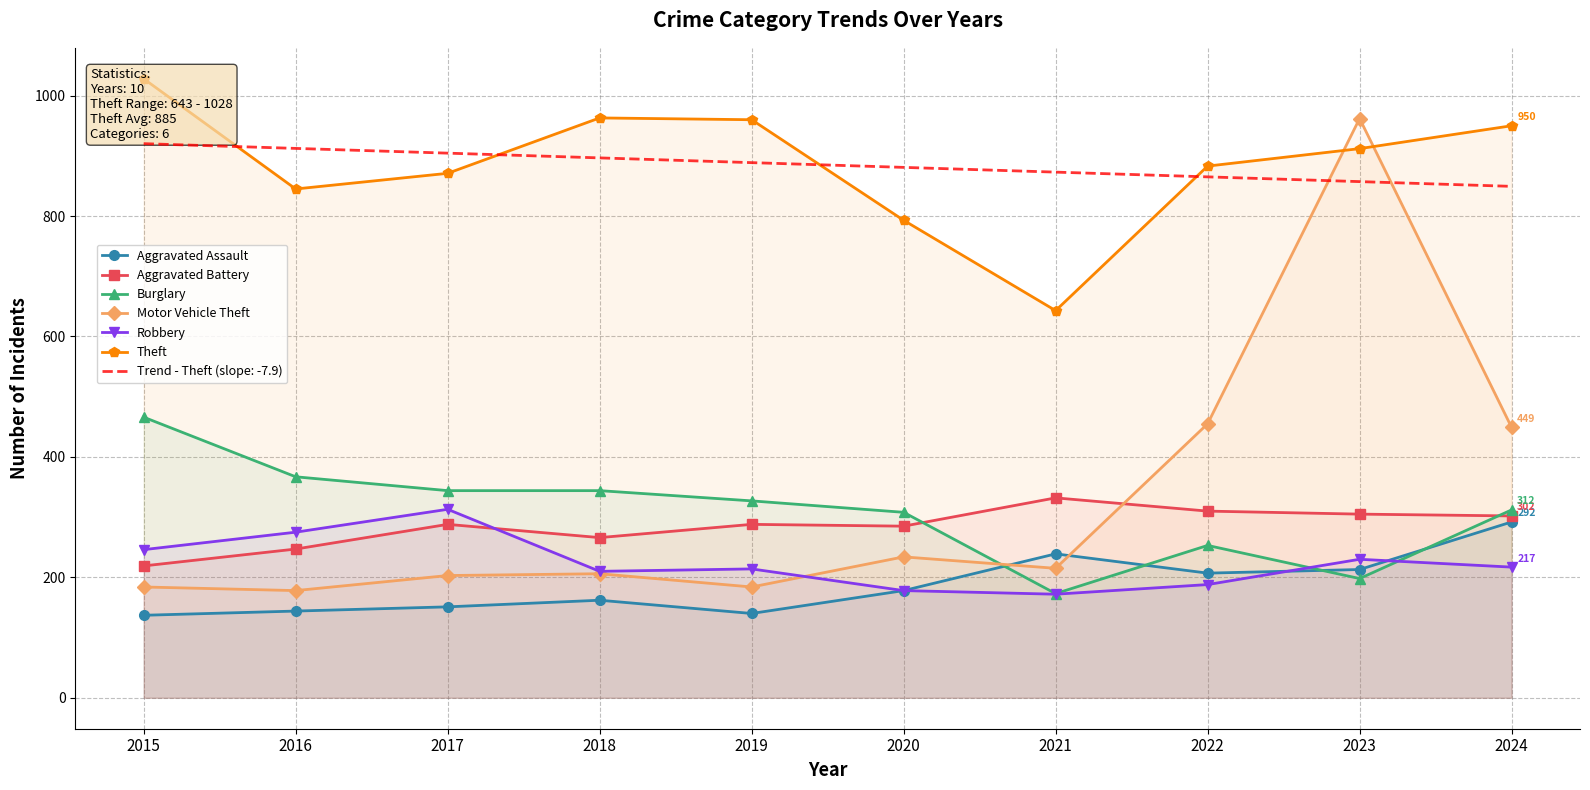

List the series in order of their peak value, highest first.

Theft, Motor Vehicle Theft, Burglary, Aggravated Battery, Robbery, Aggravated Assault